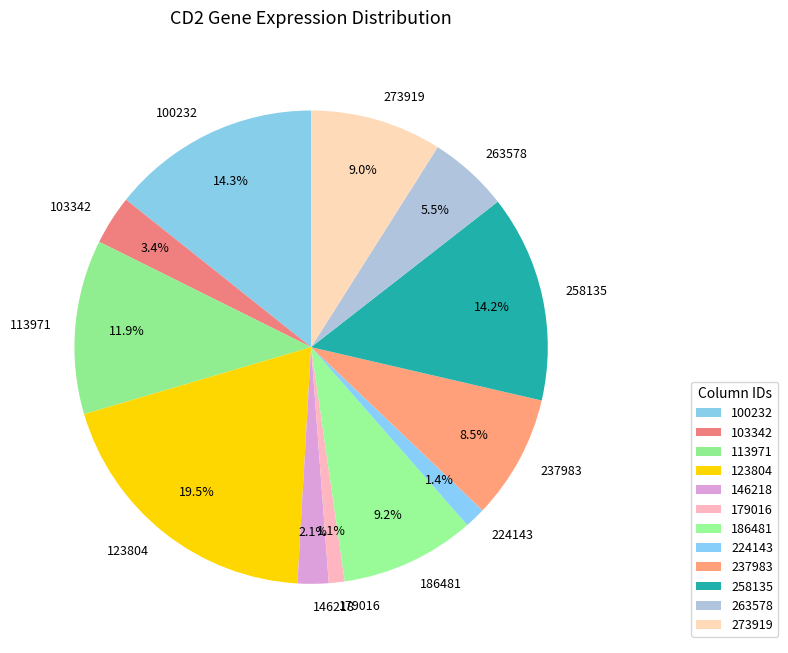

What percentage is NOT represented by 123804?

80.5%